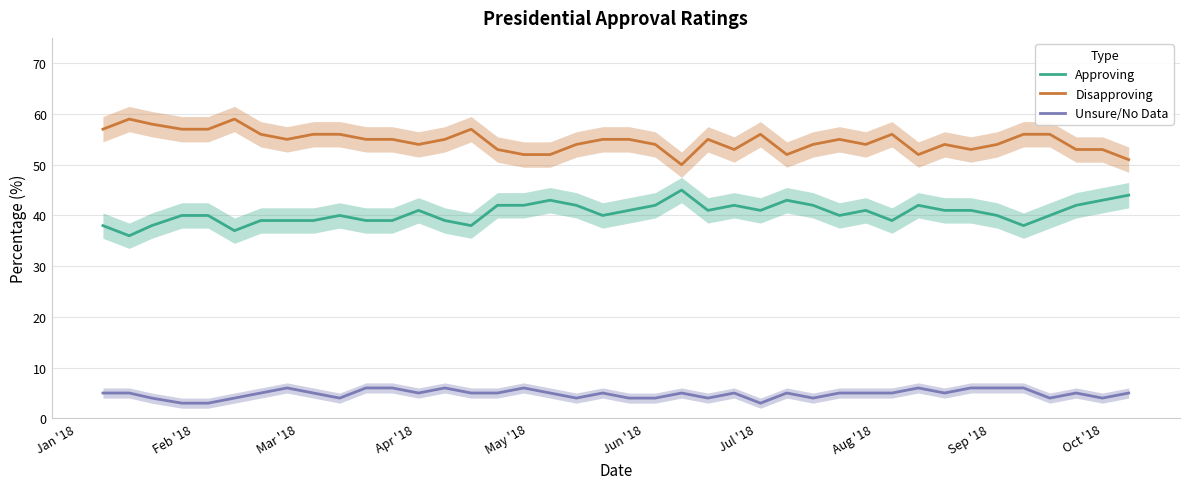

How many data points in Approving are less than 41?

20